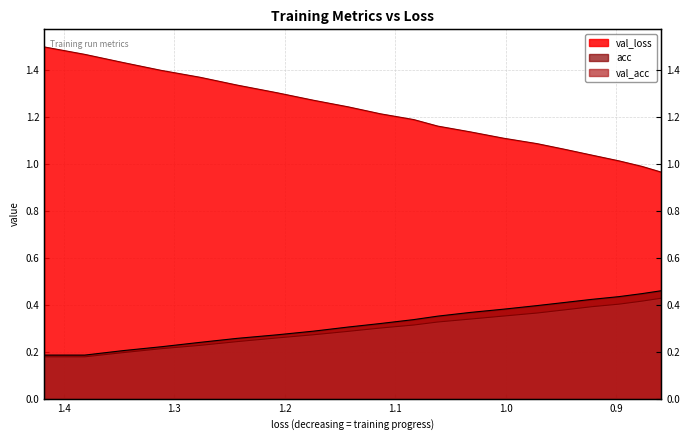

What is the highest value of the val_acc series?

0.4